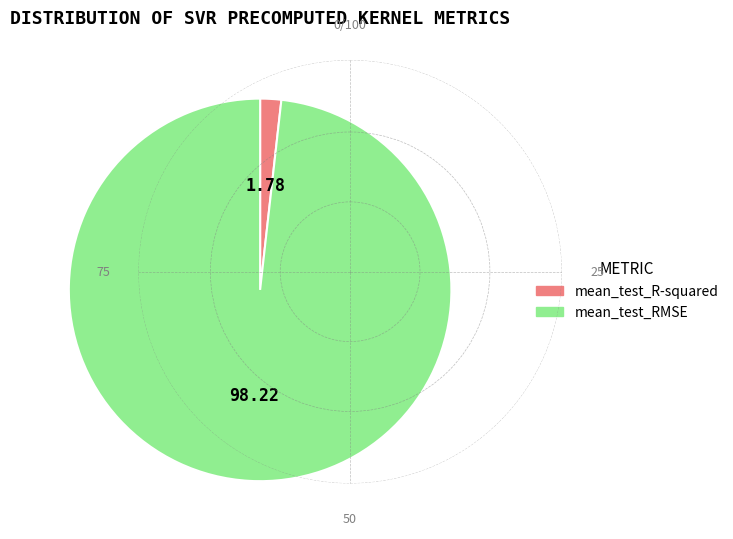

How many slices are in this pie chart?

2